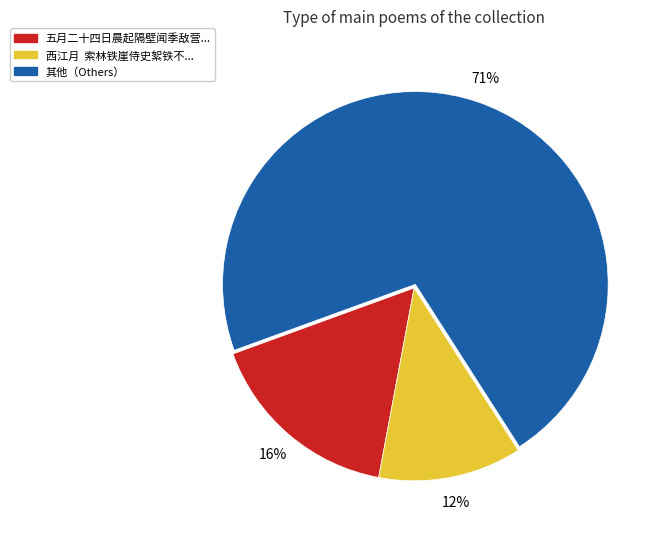

Is there a majority slice in this chart?

Yes